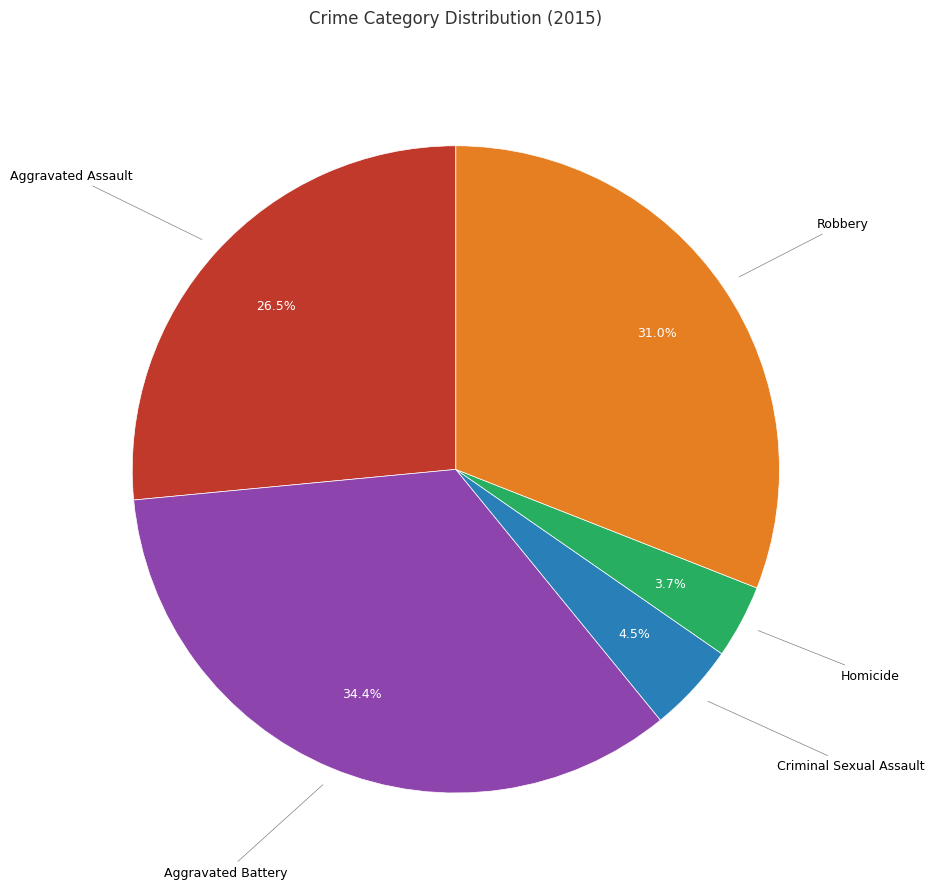

Does any single category account for the majority?

No